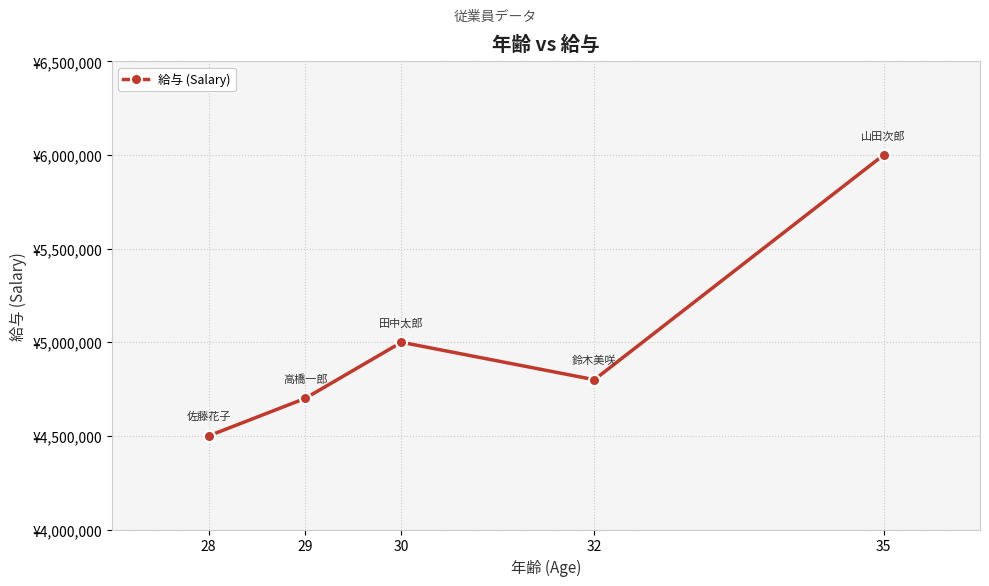

What is the difference between the maximum and second lowest values?

1300000